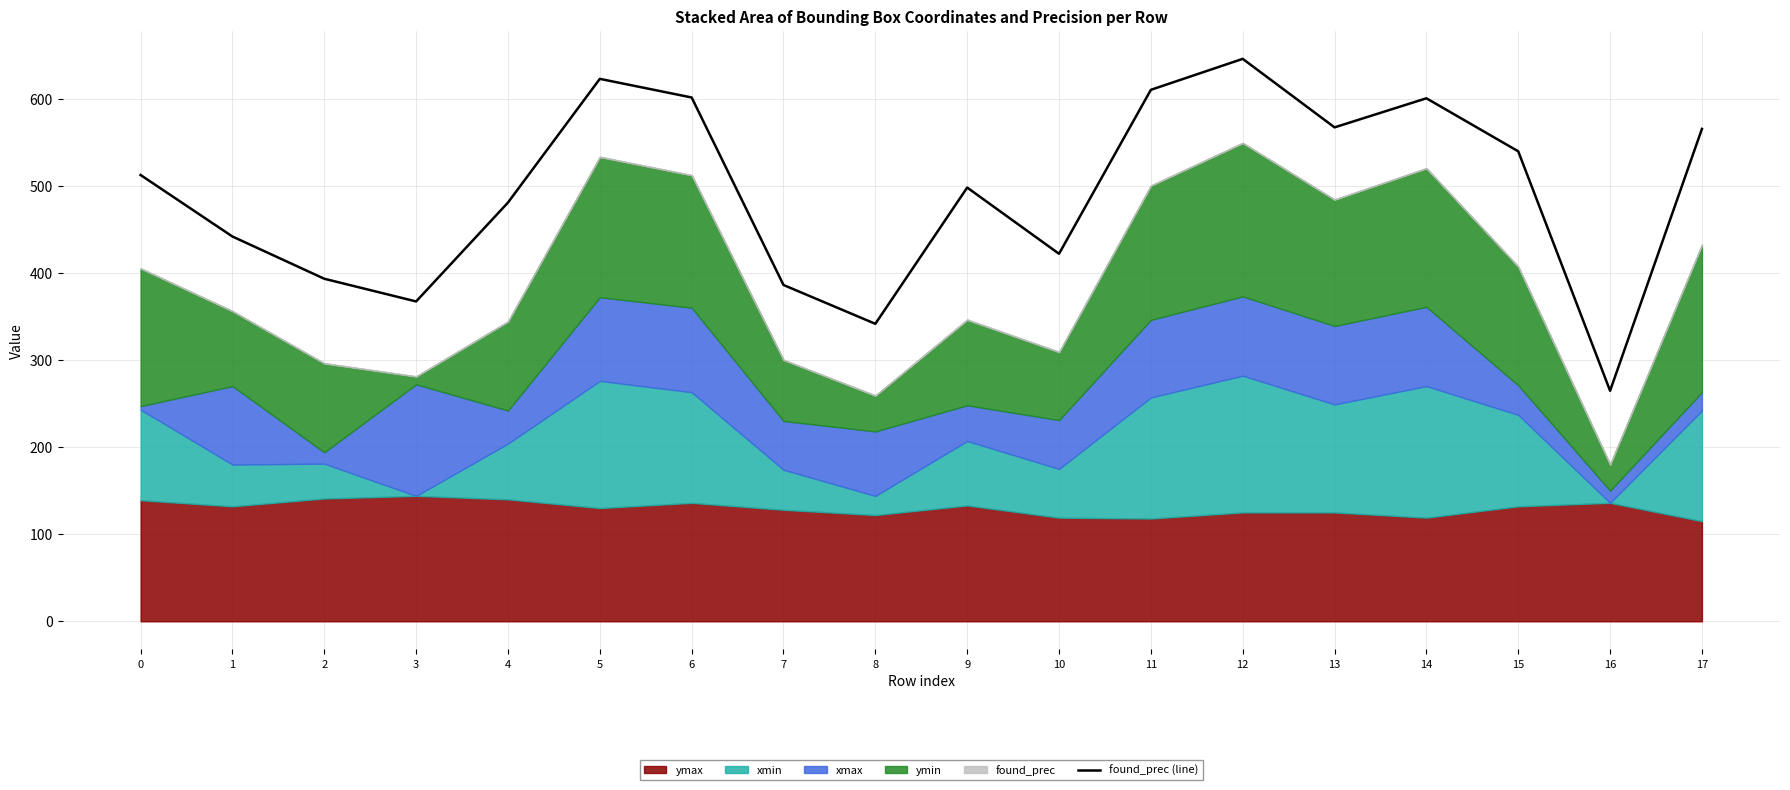

What is the approximate value at 14?

600.4